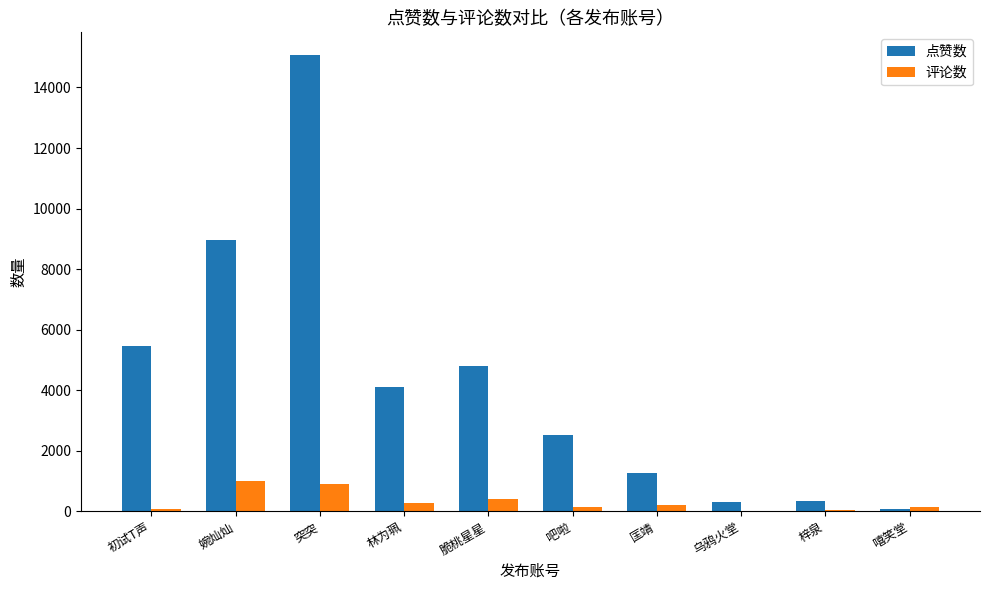

Between 林为珮 and 梓泉, which series saw the biggest shift?

点赞数